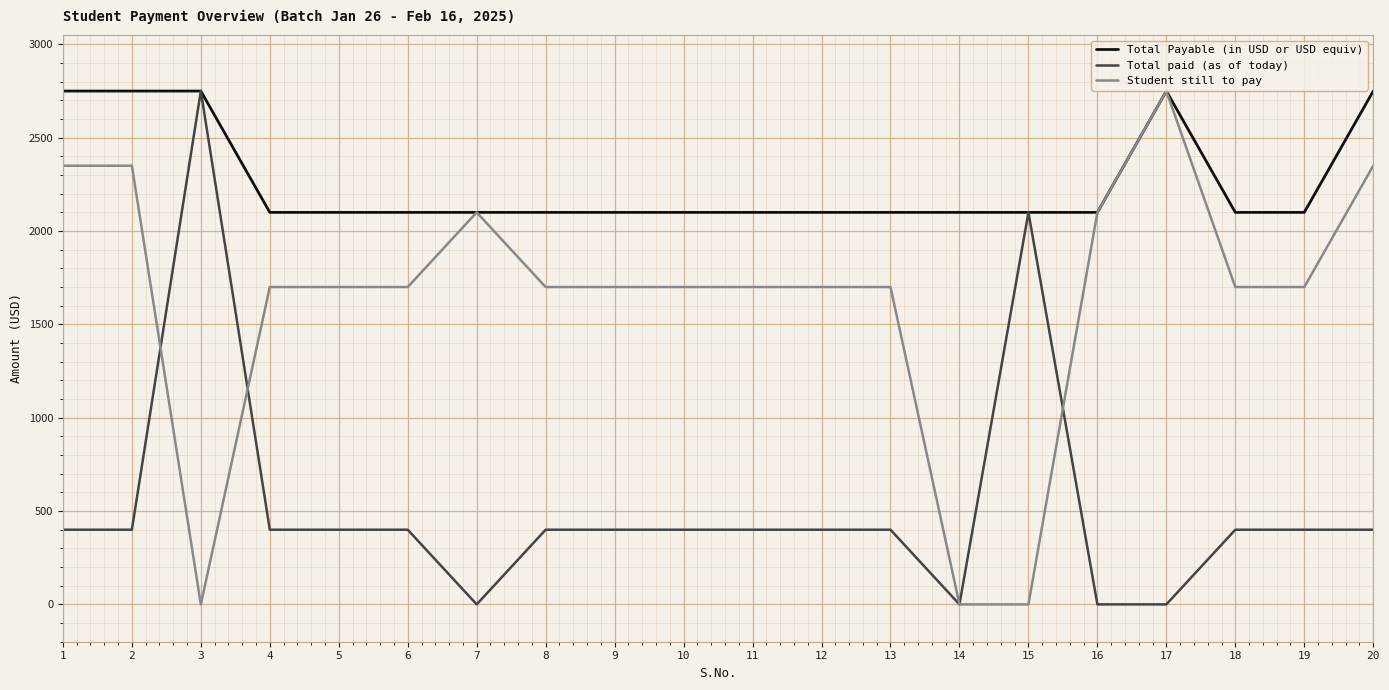

Is the value of Student still to pay at 19 greater than the value of Total paid (as of today) at 17?

Yes